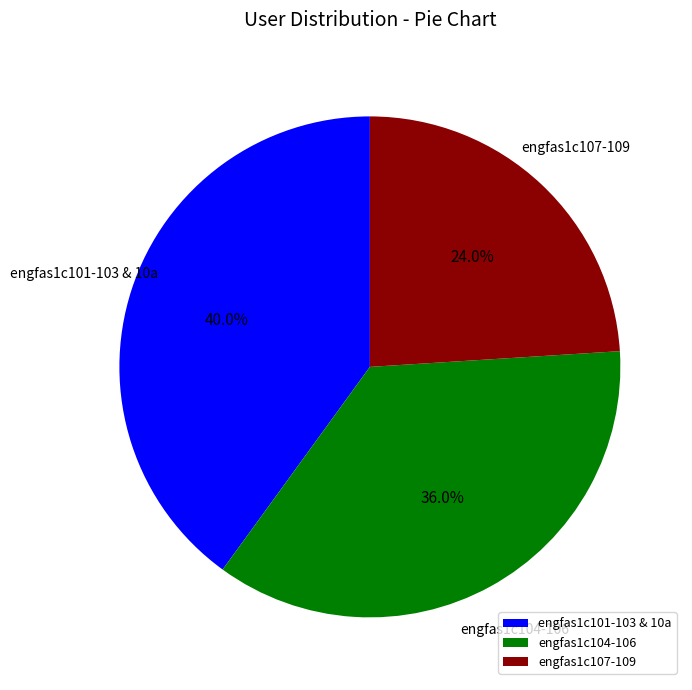

Combined, do engfas1c104-106 and engfas1c107-109 account for over 50%?

Yes